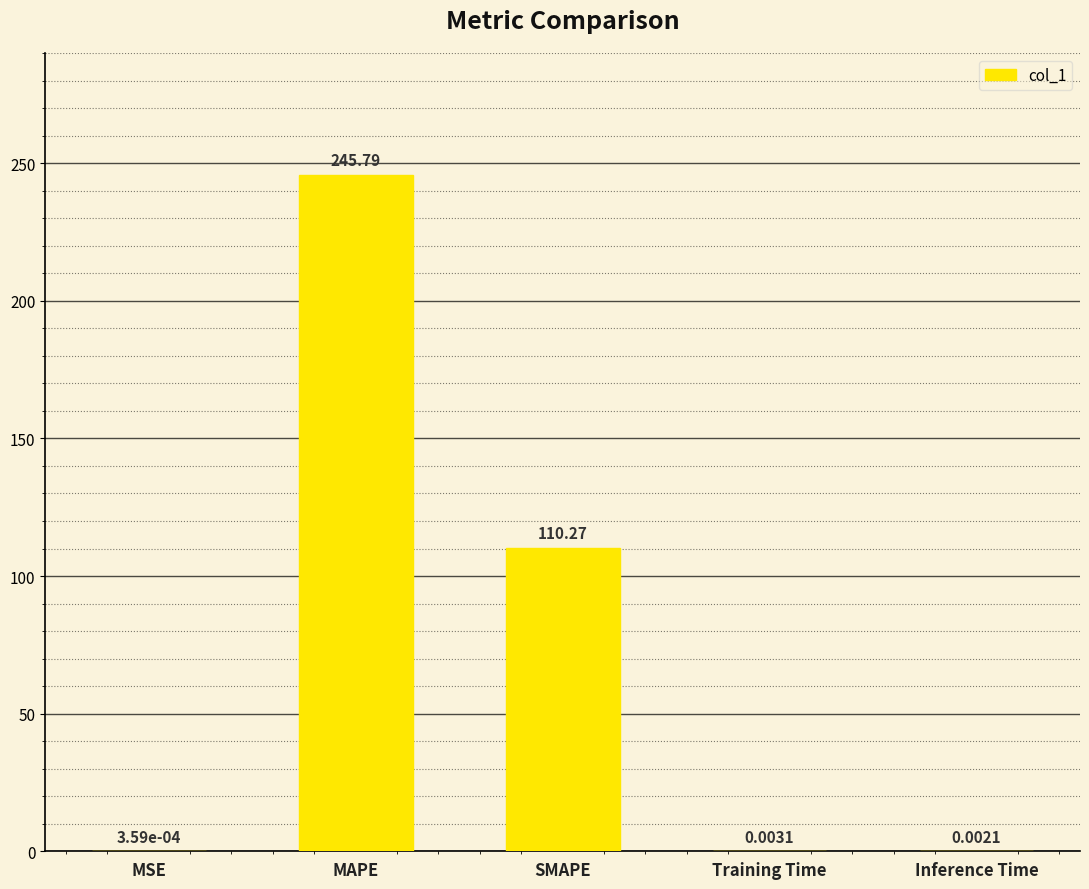

What is the sum of all values?

356.1